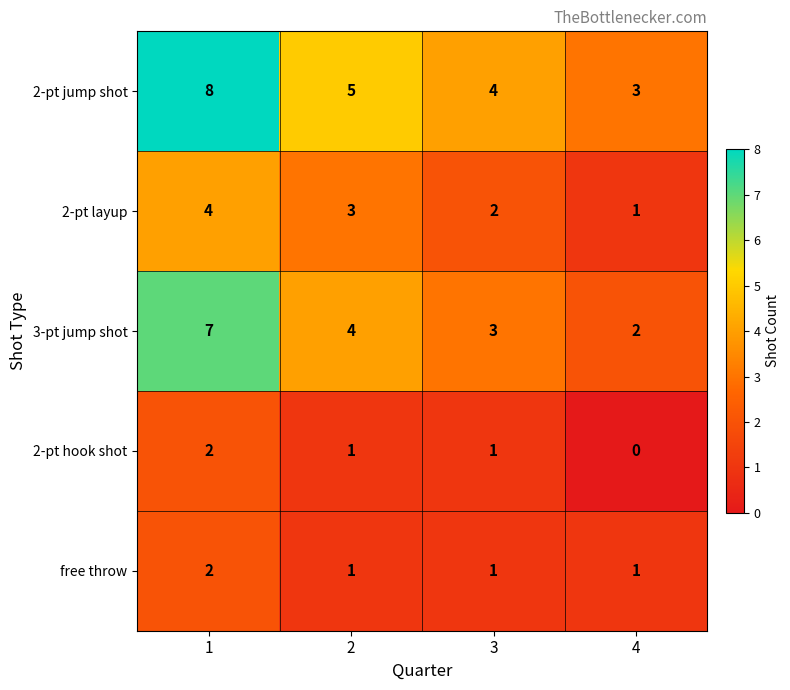

Reading right to left, transcribe all the data shown in this chart.

2-pt jump shot: 4=3	3=4	2=5	1=8
2-pt layup: 4=1	3=2	2=3	1=4
3-pt jump shot: 4=2	3=3	2=4	1=7
2-pt hook shot: 4=0	3=1	2=1	1=2
free throw: 4=1	3=1	2=1	1=2